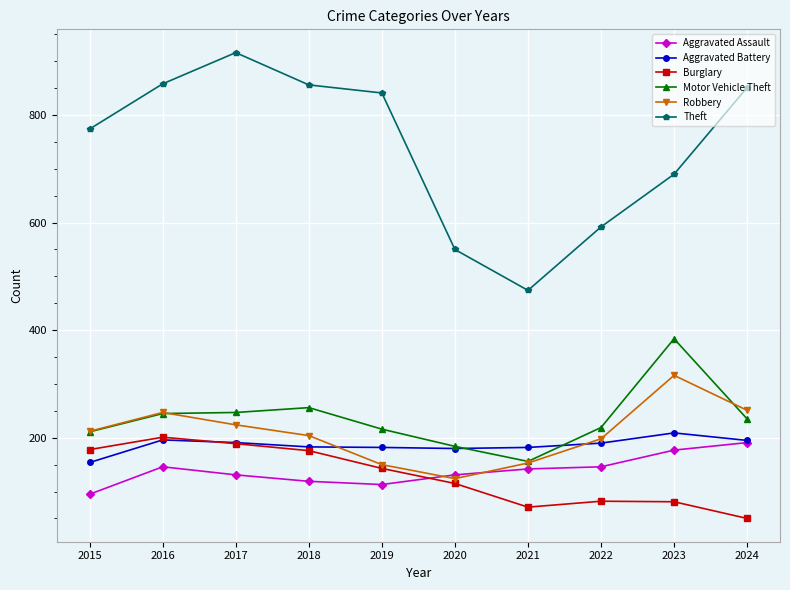

Which label corresponds to the smallest value in the chart?

2024